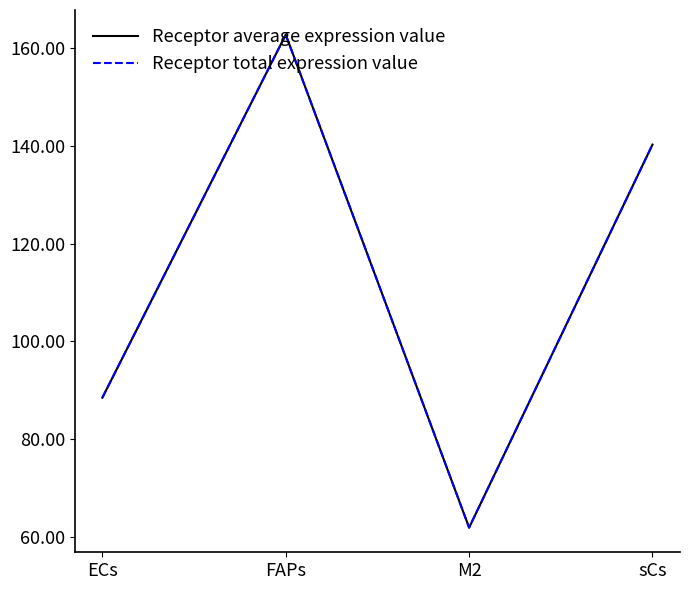

What is the sum of the Receptor total expression value values at FAPs and M2?

224.7